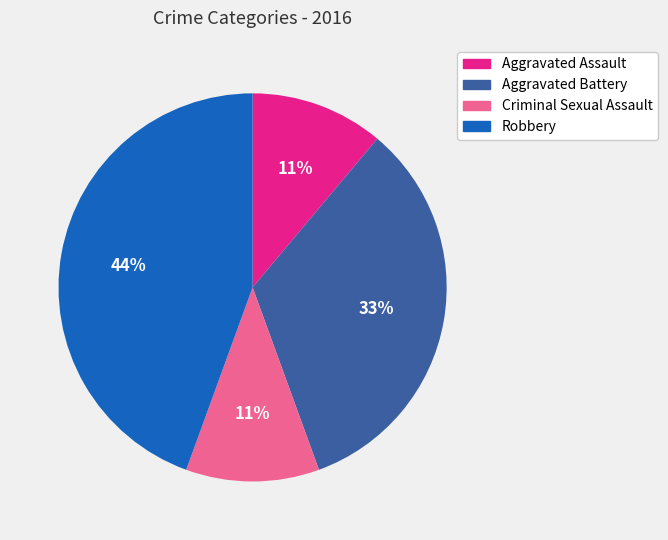

Is the sum of Aggravated Battery and Criminal Sexual Assault greater than half?

No